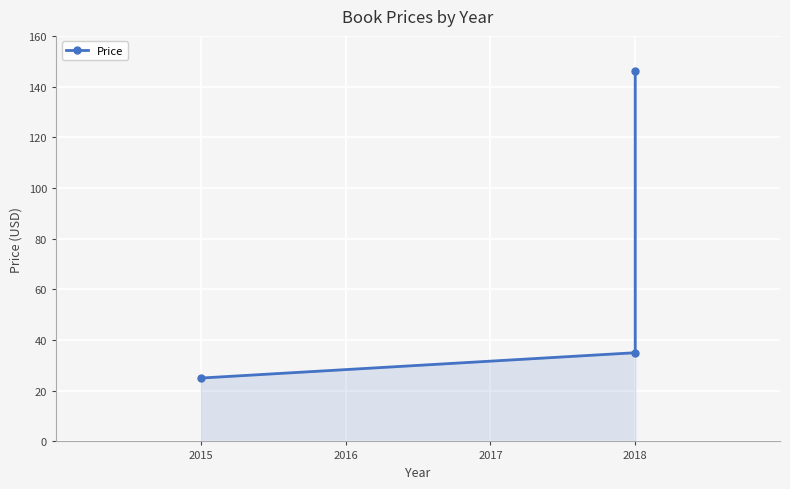

Is it true that the value at 2015 is 25?

True